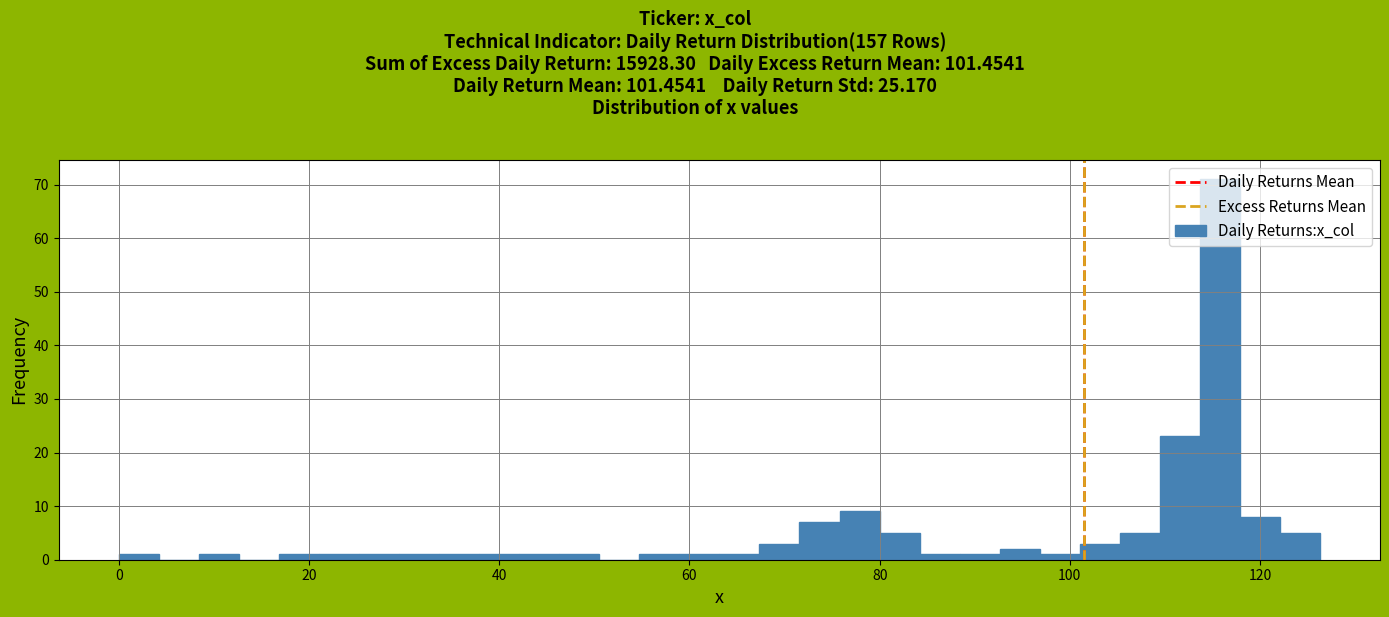

Around what value on the x-axis is the tallest bar? Give the approximate position of its centre, as read against the axis.

116